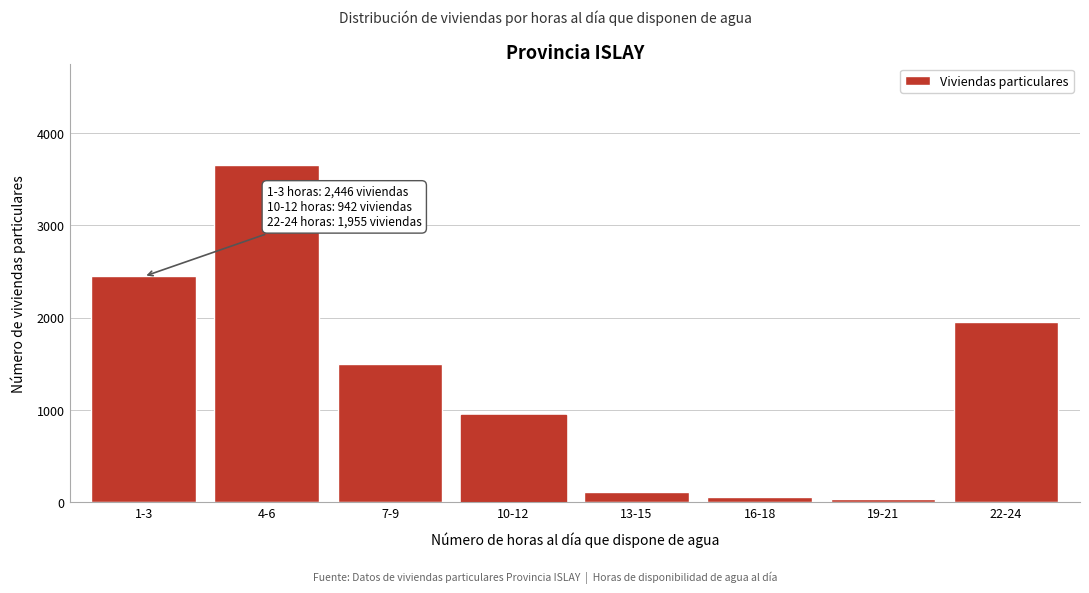

What is the greatest value displayed?

3656